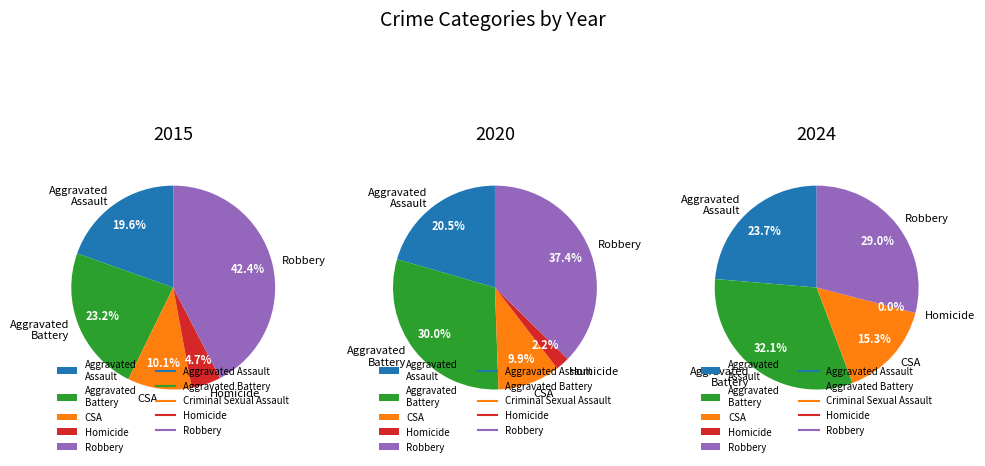

Which series has the widest spread of values?

Robbery